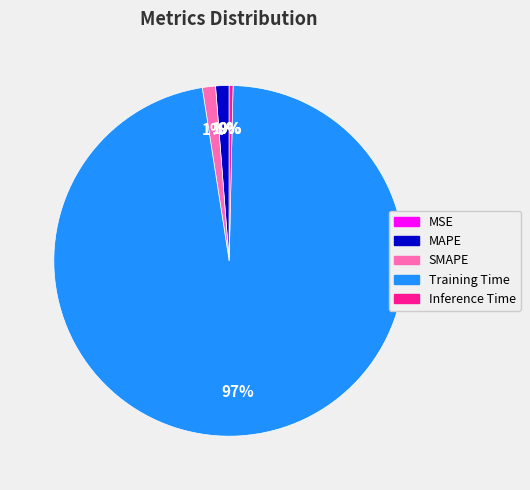

Is it true that MAPE is 11% of the pie?

False